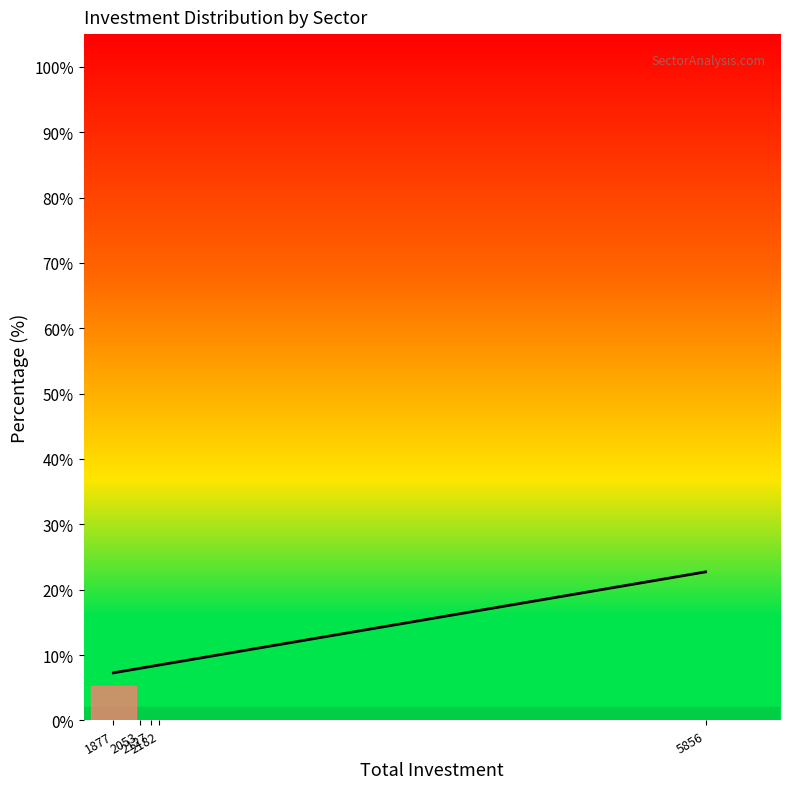

What is the minimum value shown in the chart?

0.1